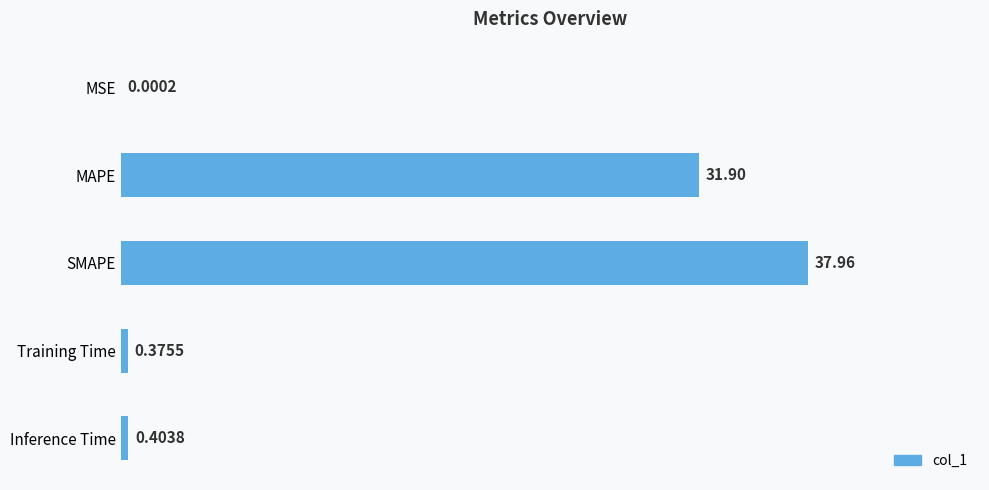

What is the maximum value shown in the chart?

38.0